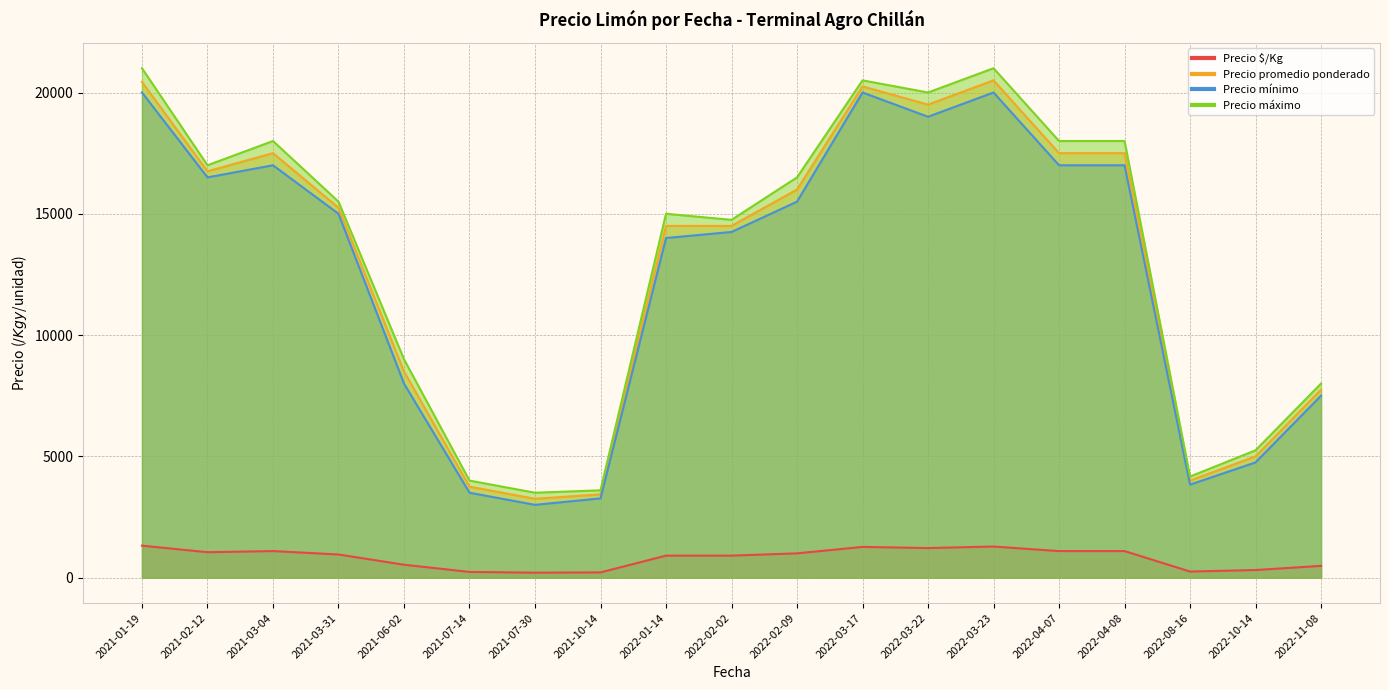

True or false: Precio máximo and Precio promedio ponderado cross at least once.

False